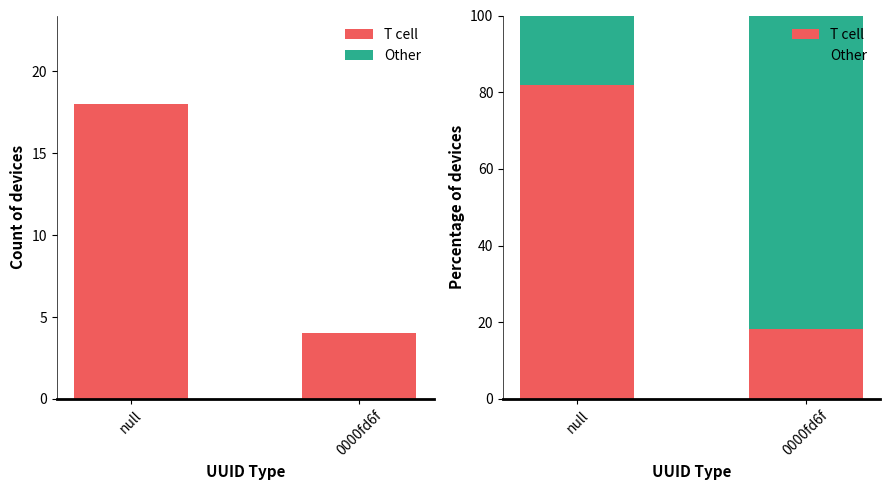

What is the difference between the maximum and minimum values in the Other series?

63.6